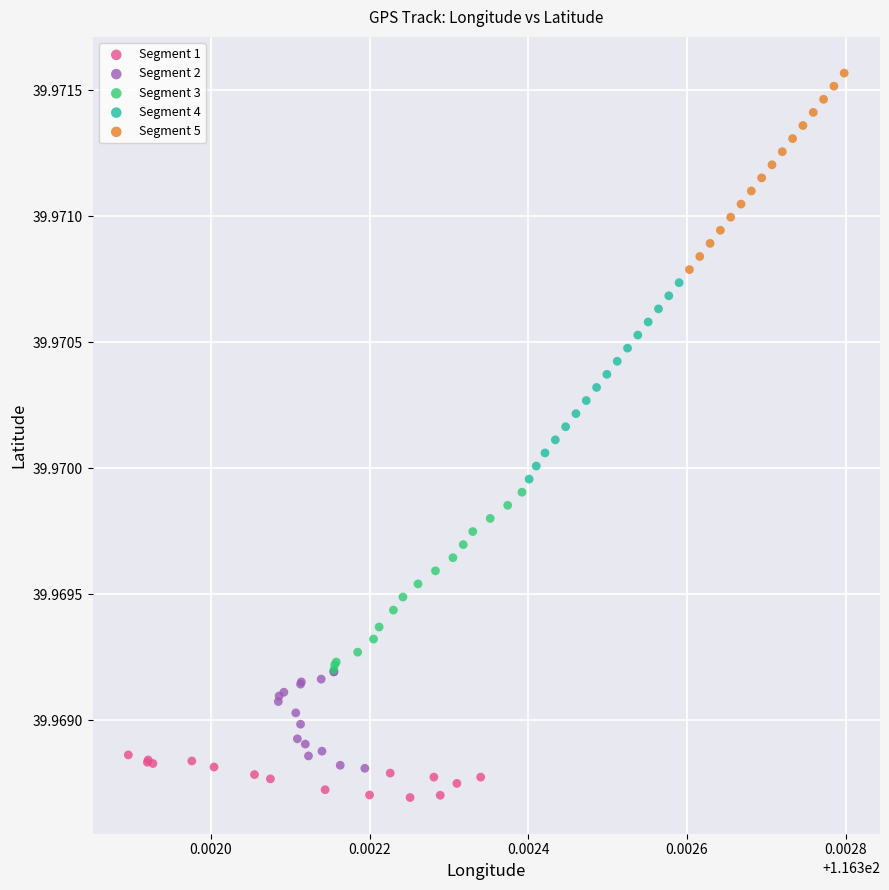

What are all the series names shown in the legend?

Segment 1, Segment 2, Segment 3, Segment 4, Segment 5